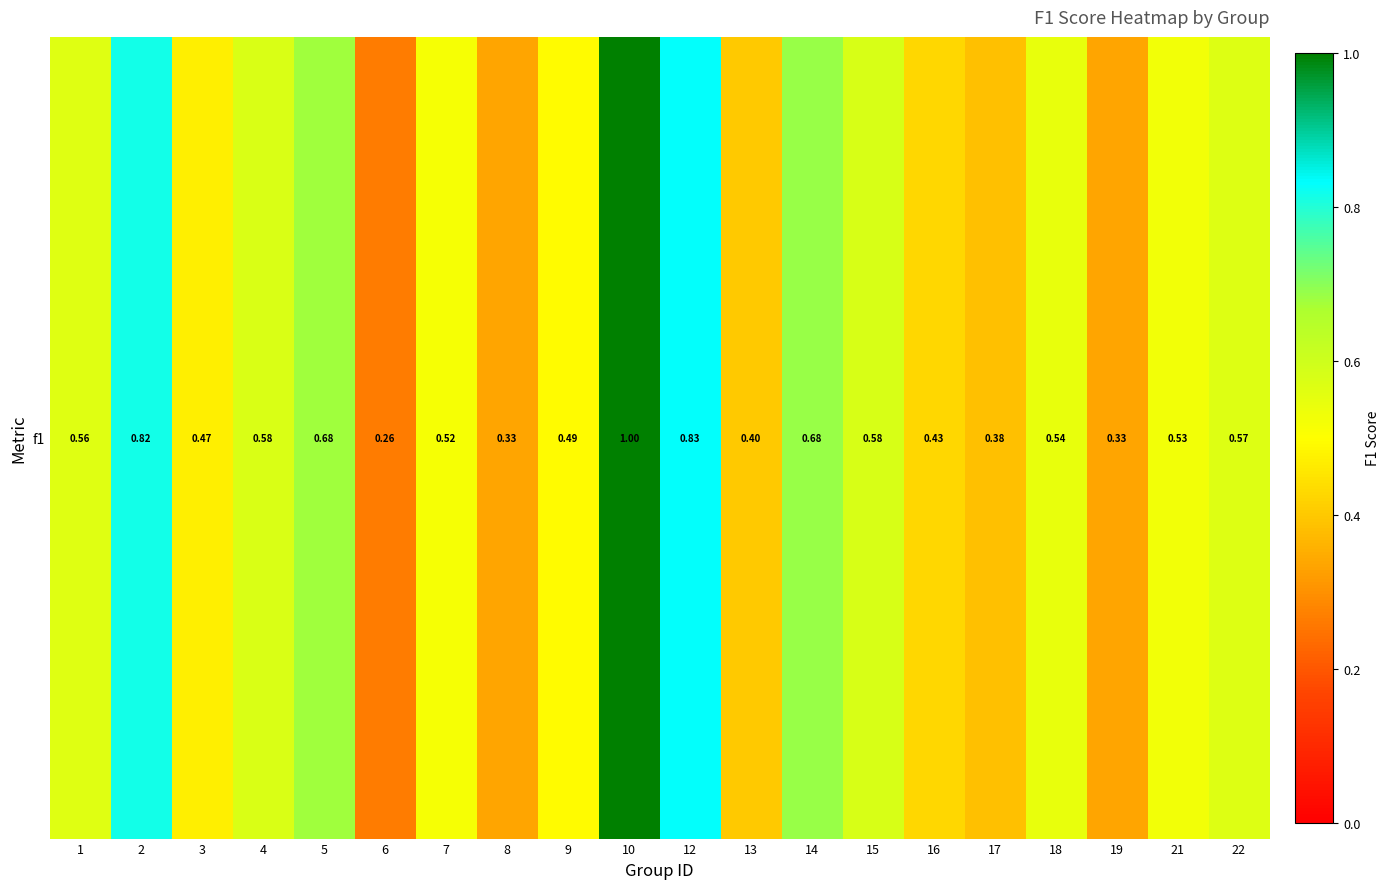

Between 18 and 16, which is larger?

18